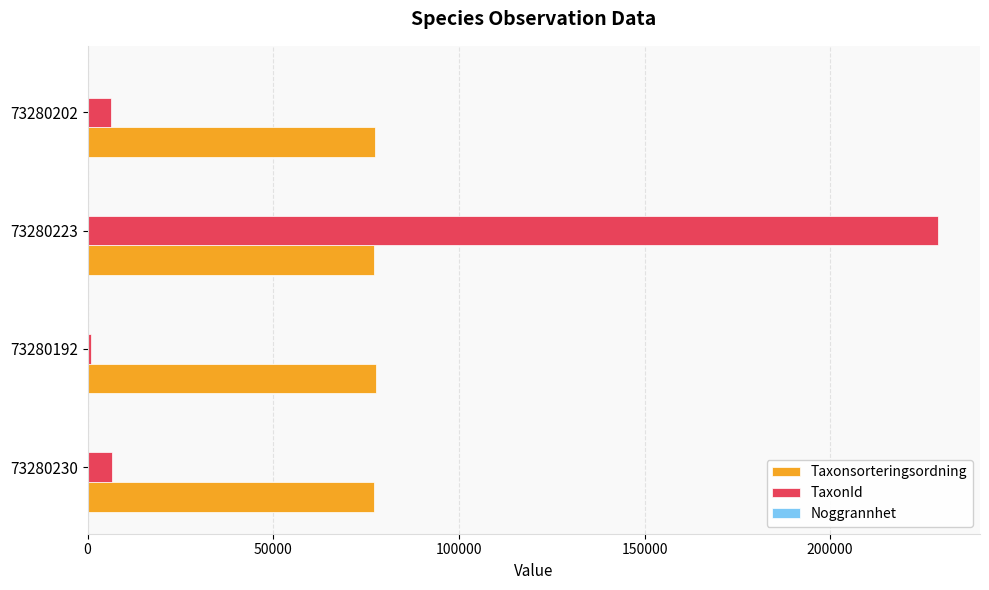

The value of Taxonsorteringsordning at 73280202 is 77506. True or false?

True